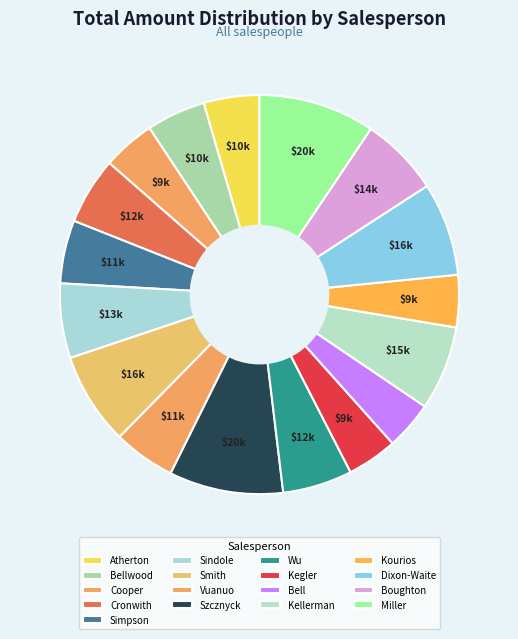

To the nearest percent, what portion does Szcznyck represent?

9%